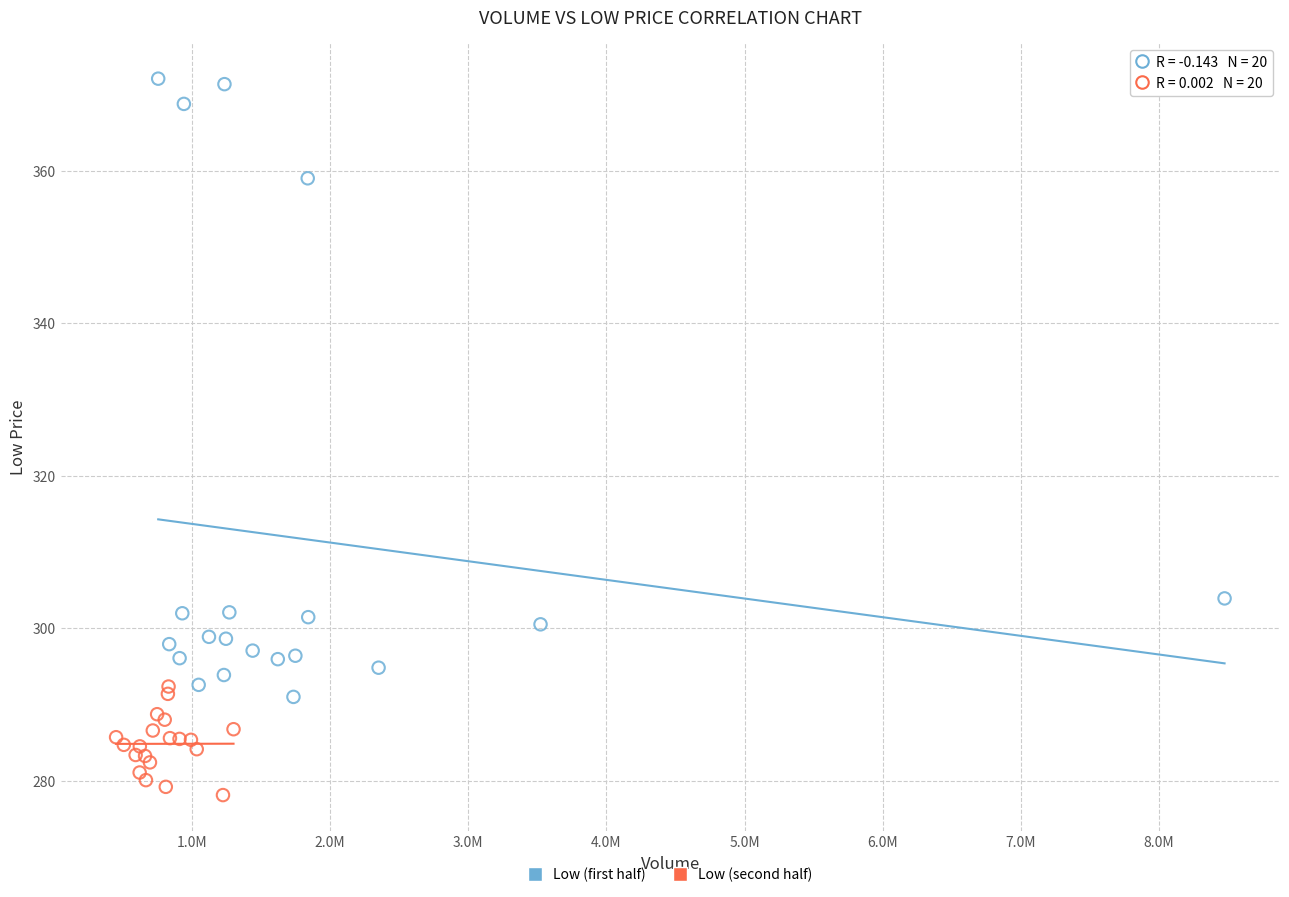

Which series contains the lowest Y value?

Low (second half)